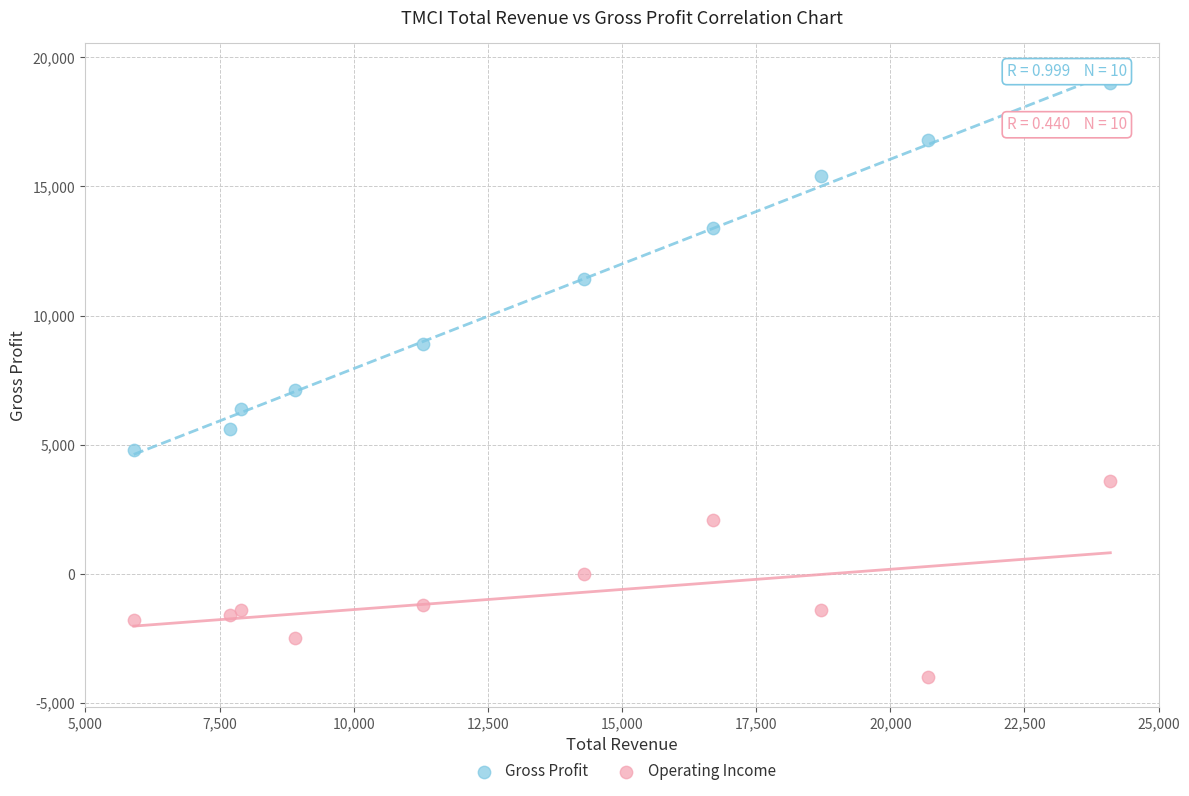

Which series contains the highest Y value?

Gross Profit